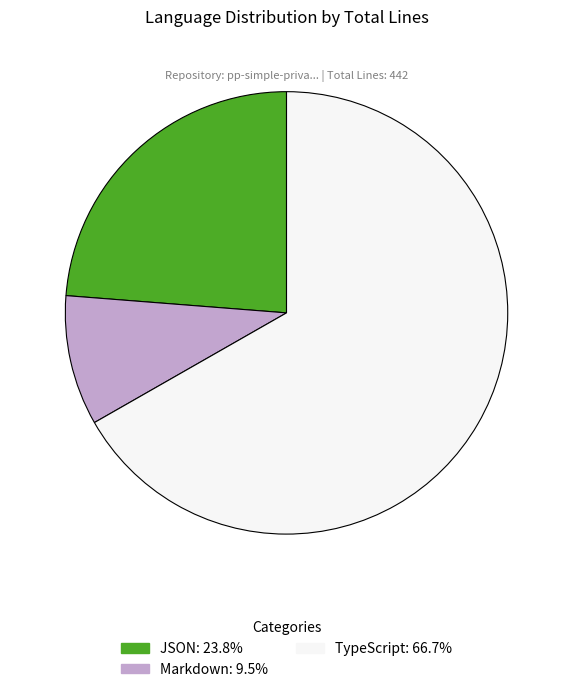

How many segments does this pie chart have?

3